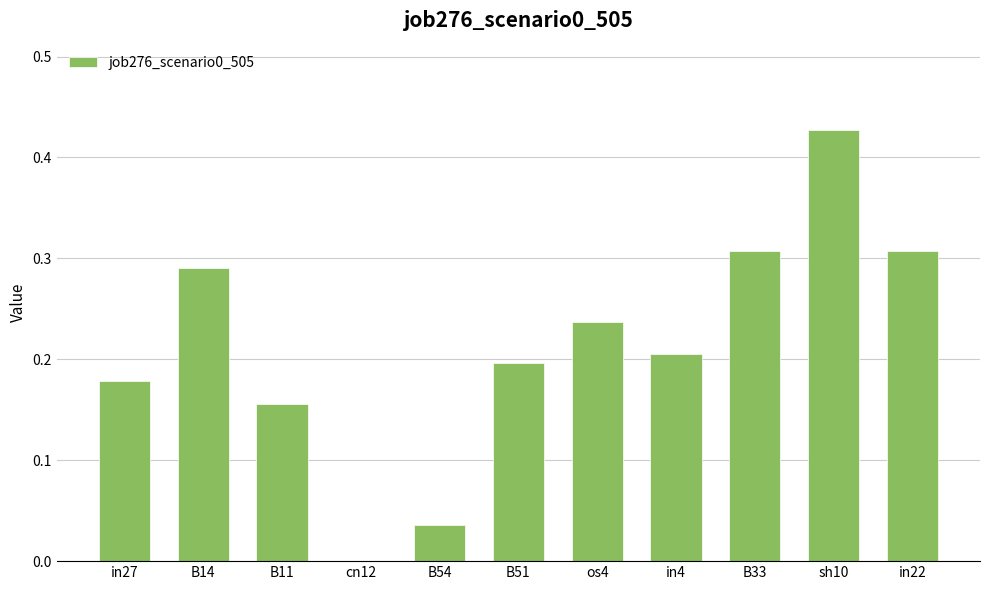

What is the change in value from B11 to sh10?

+0.3